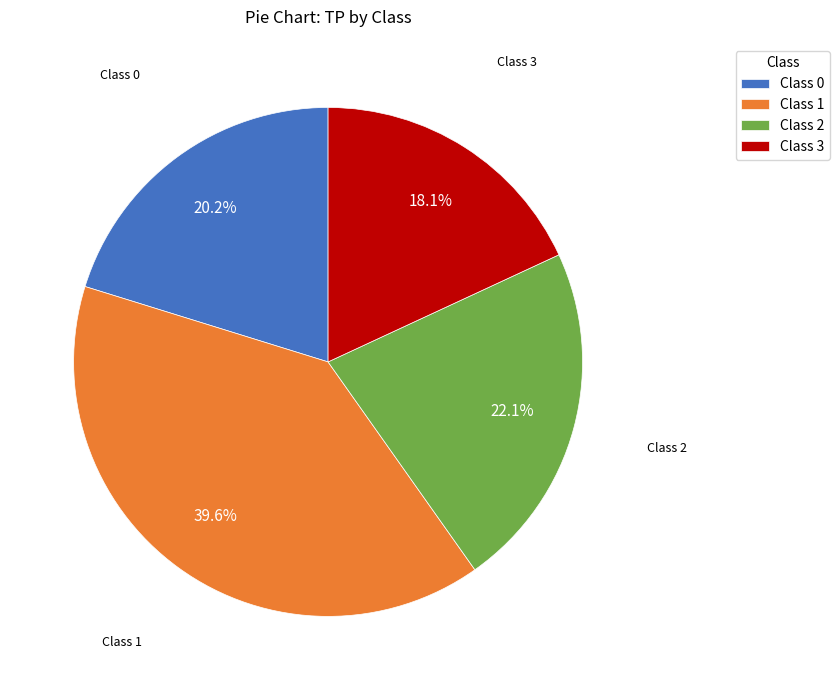

To the nearest percent, what is the average slice percentage?

25%